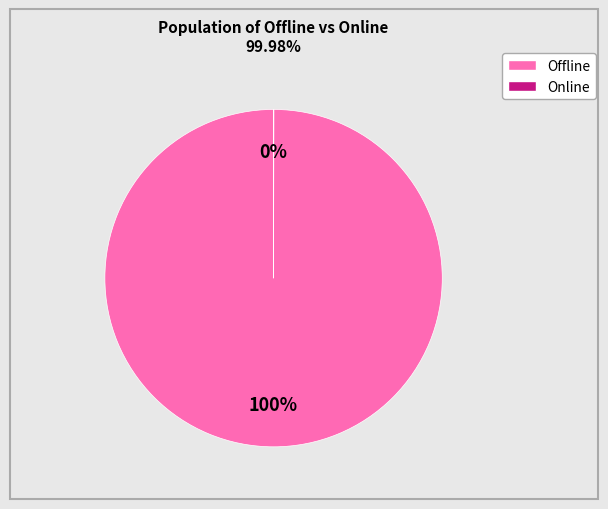

To the nearest percent, what is the average slice percentage?

50%